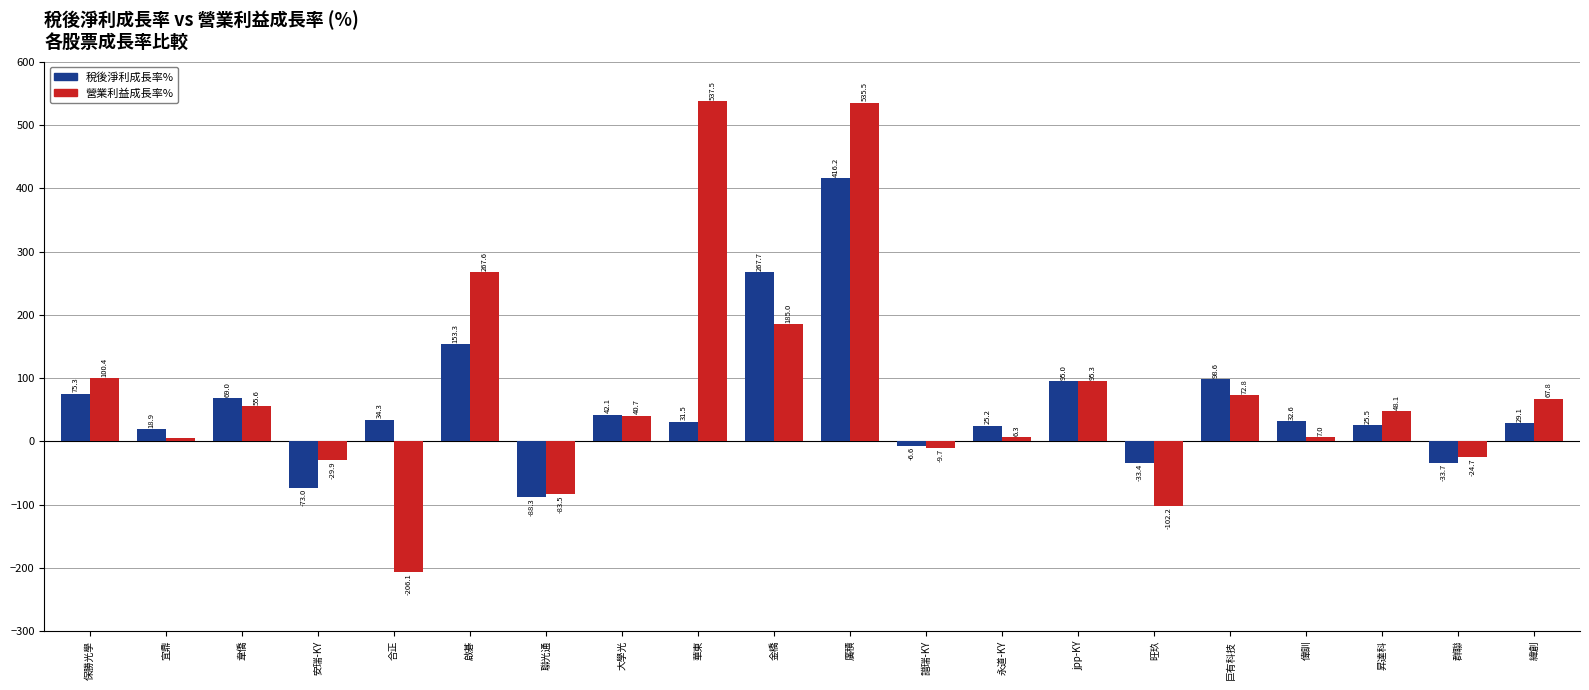

Is the value of 稅後淨利成長率% at 緯創 greater than the value of 營業利益成長率% at 聯光通?

Yes